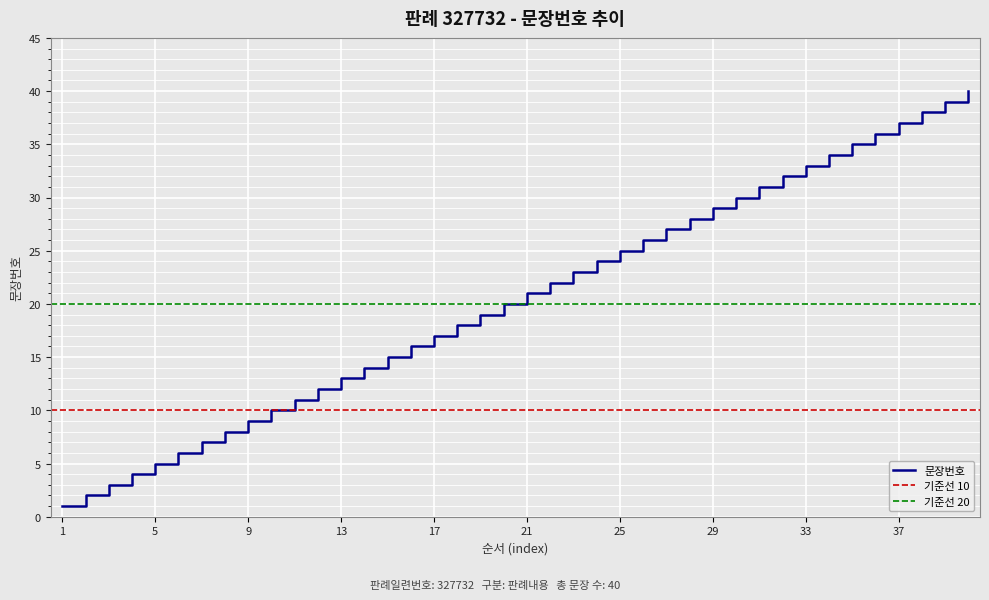

How many lines are shown in the chart?

1